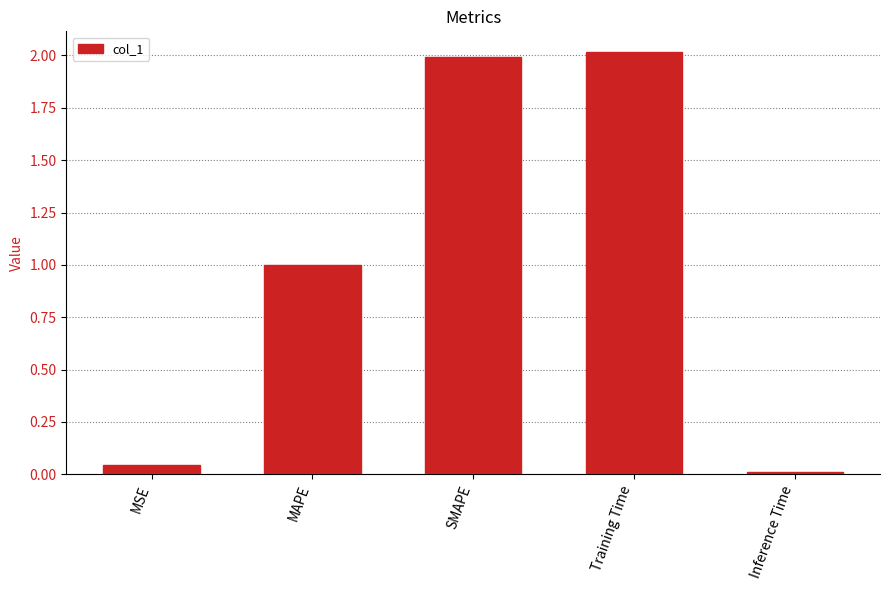

What is the change in value from MAPE to Inference Time?

-1.0